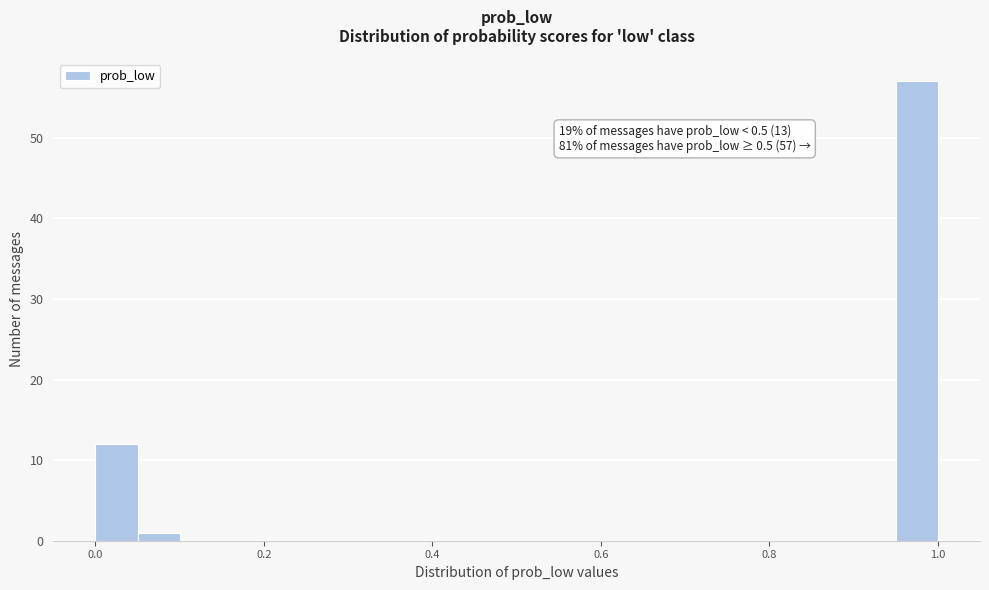

Around what value on the x-axis is the tallest bar? Give the approximate position of its centre, as read against the axis.

0.98